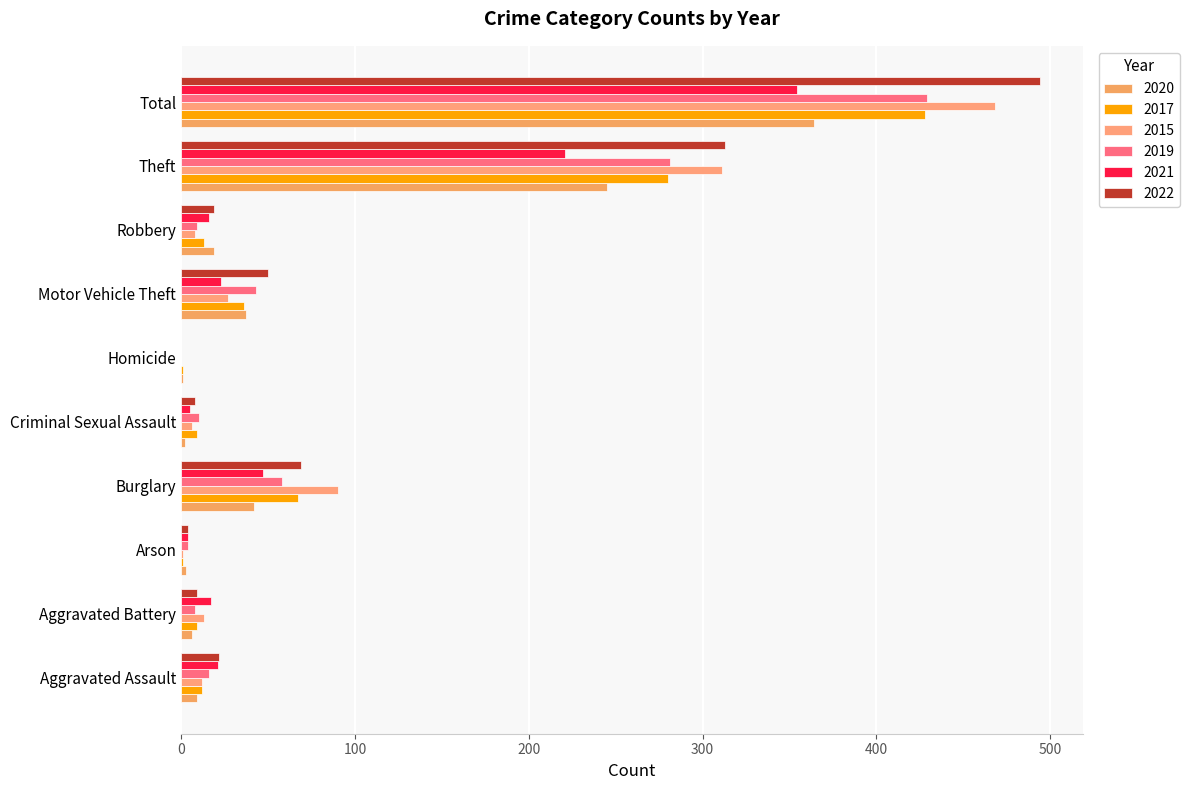

How many data points does each series have?

10